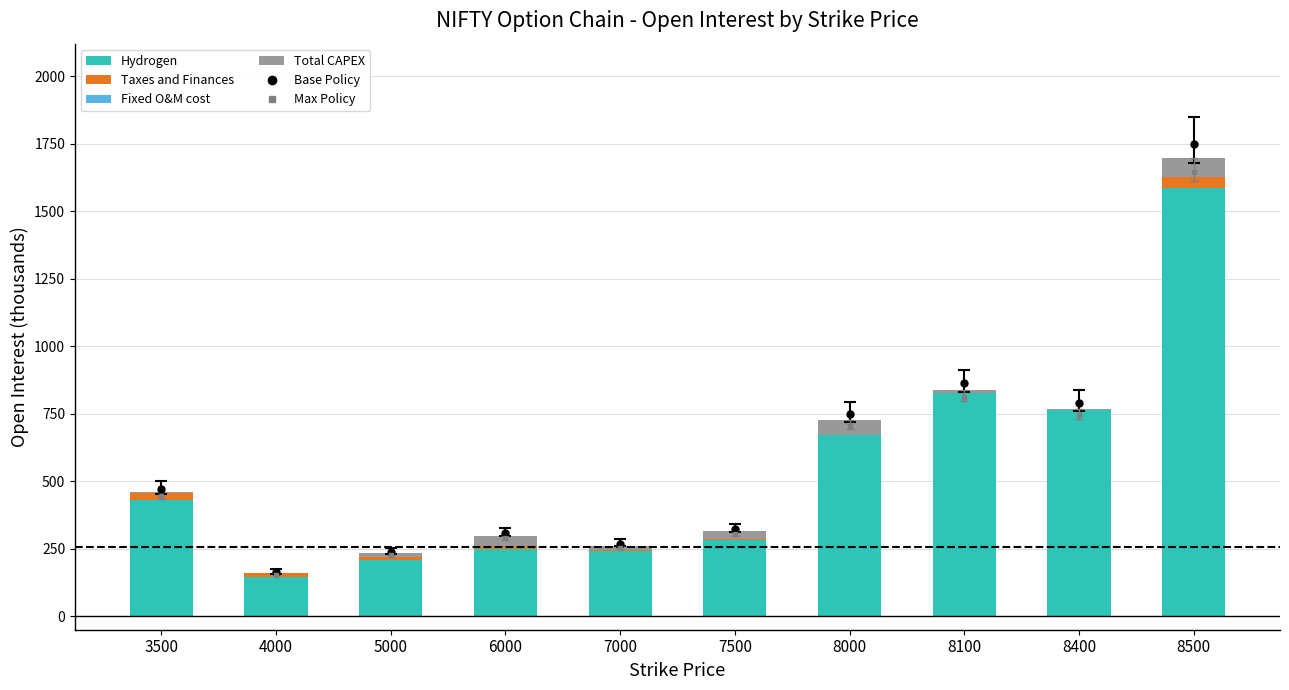

Which category has the highest value across all series?

8500